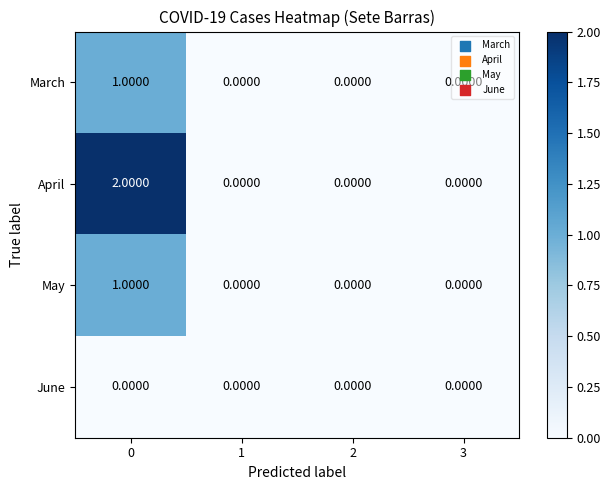

Which series changed the most between 0 and 2?

April